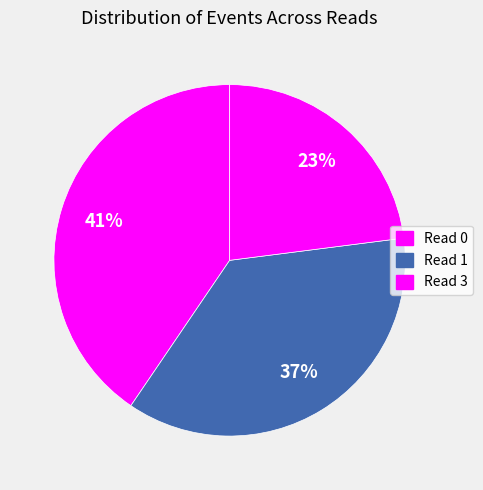

Count the number of slices in the pie.

3